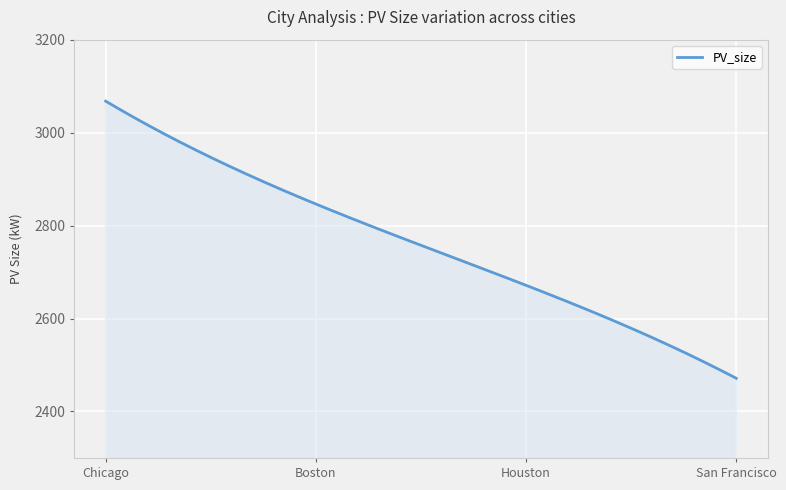

What is the difference between the maximum and minimum values?

596.3